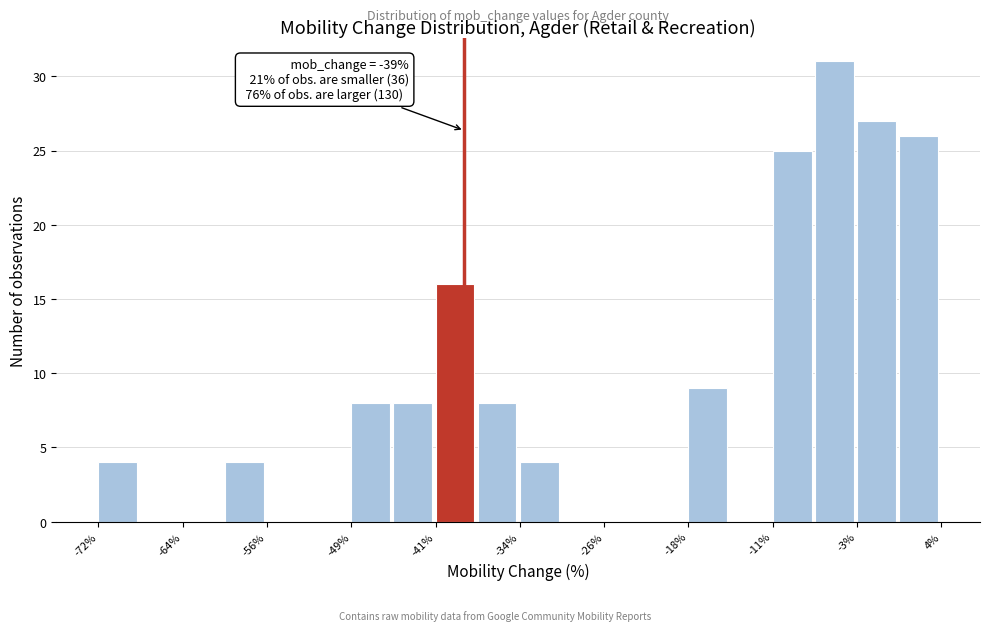

Read against the x-axis, roughly where is the centre of the tallest bar?

-6